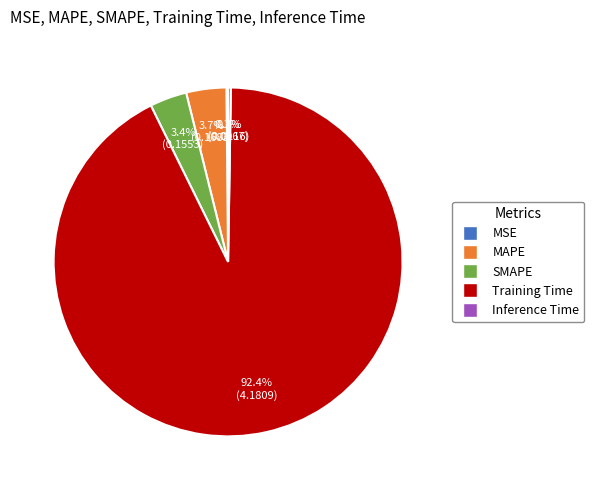

What percentage is NOT represented by MAPE?

96.3%